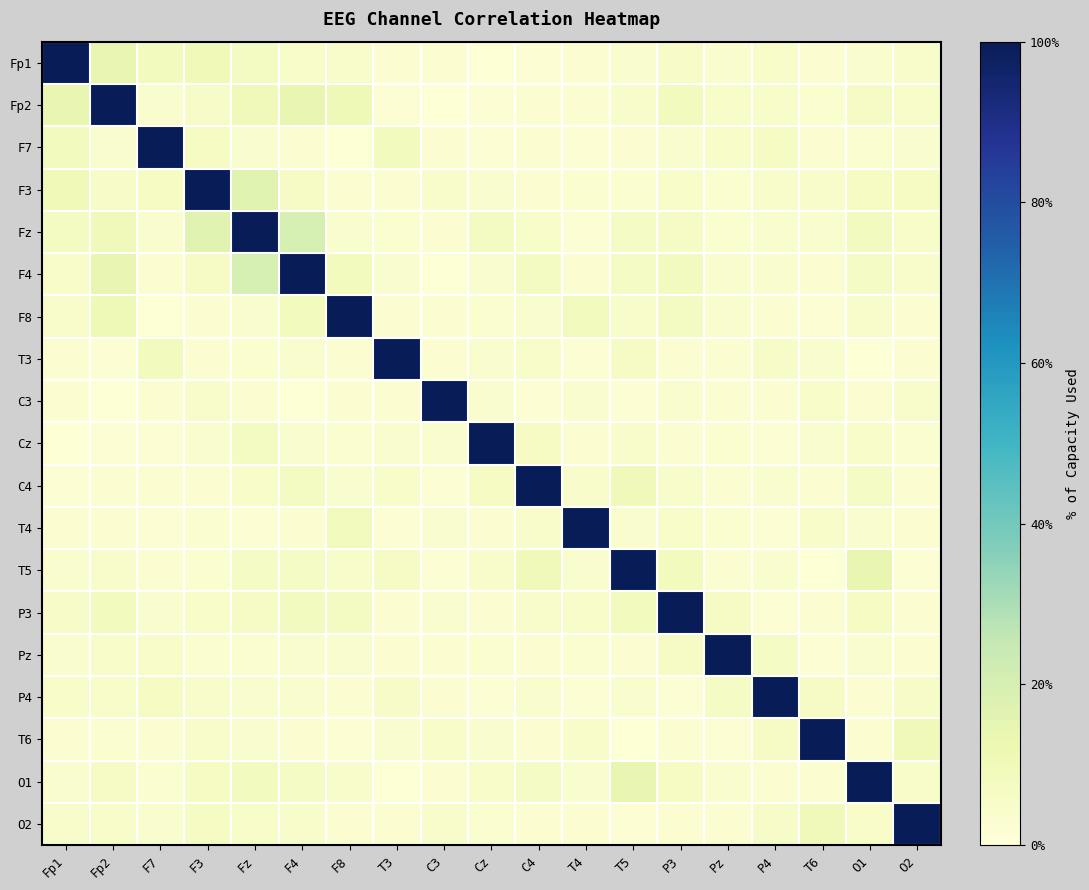

How many categories are shown in the chart?

19